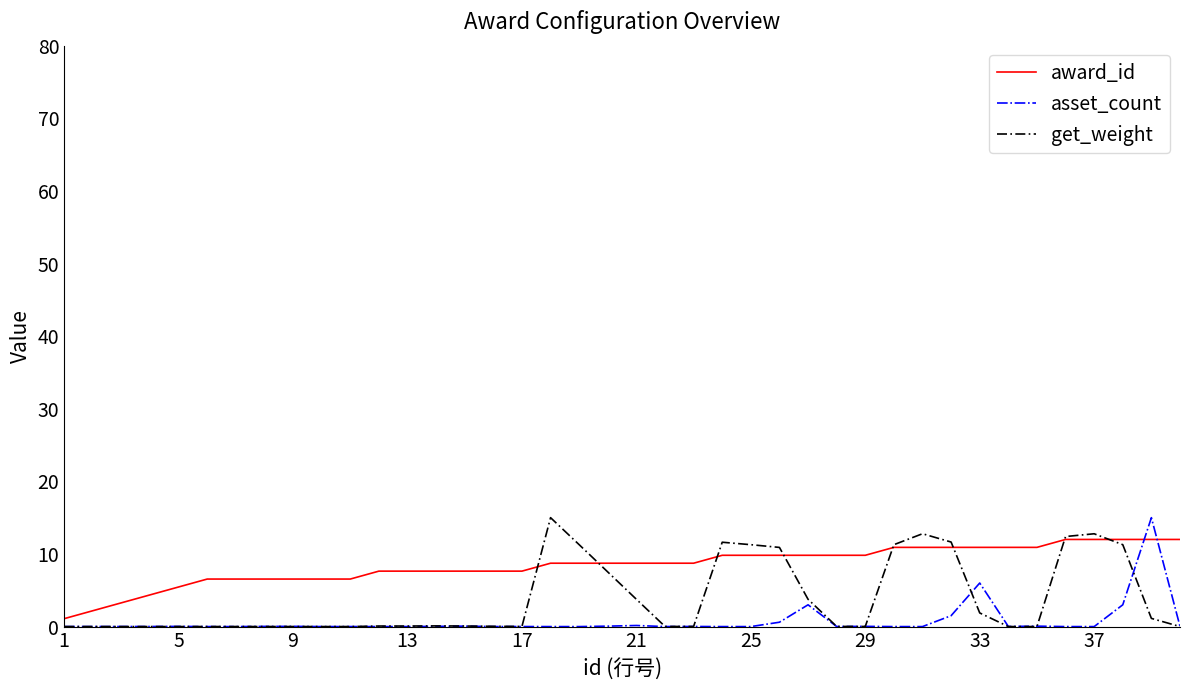

What is the greatest value displayed?

15.0